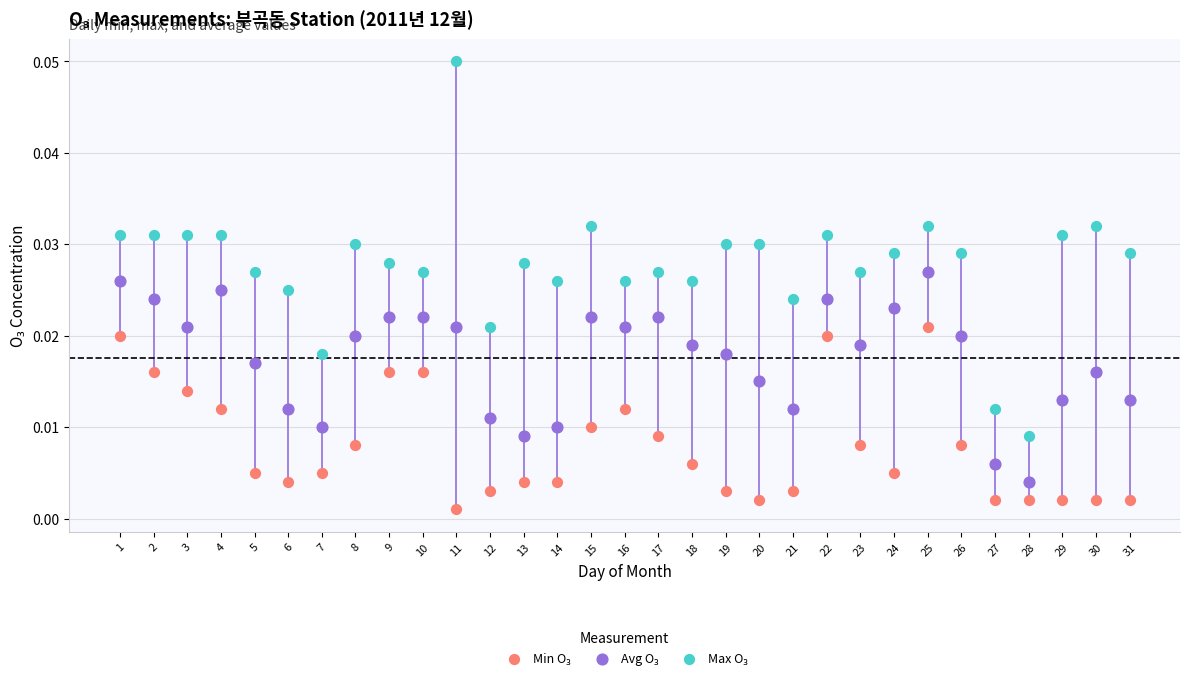

Across all data points, what is the range of X values (max minus min)?

30.0